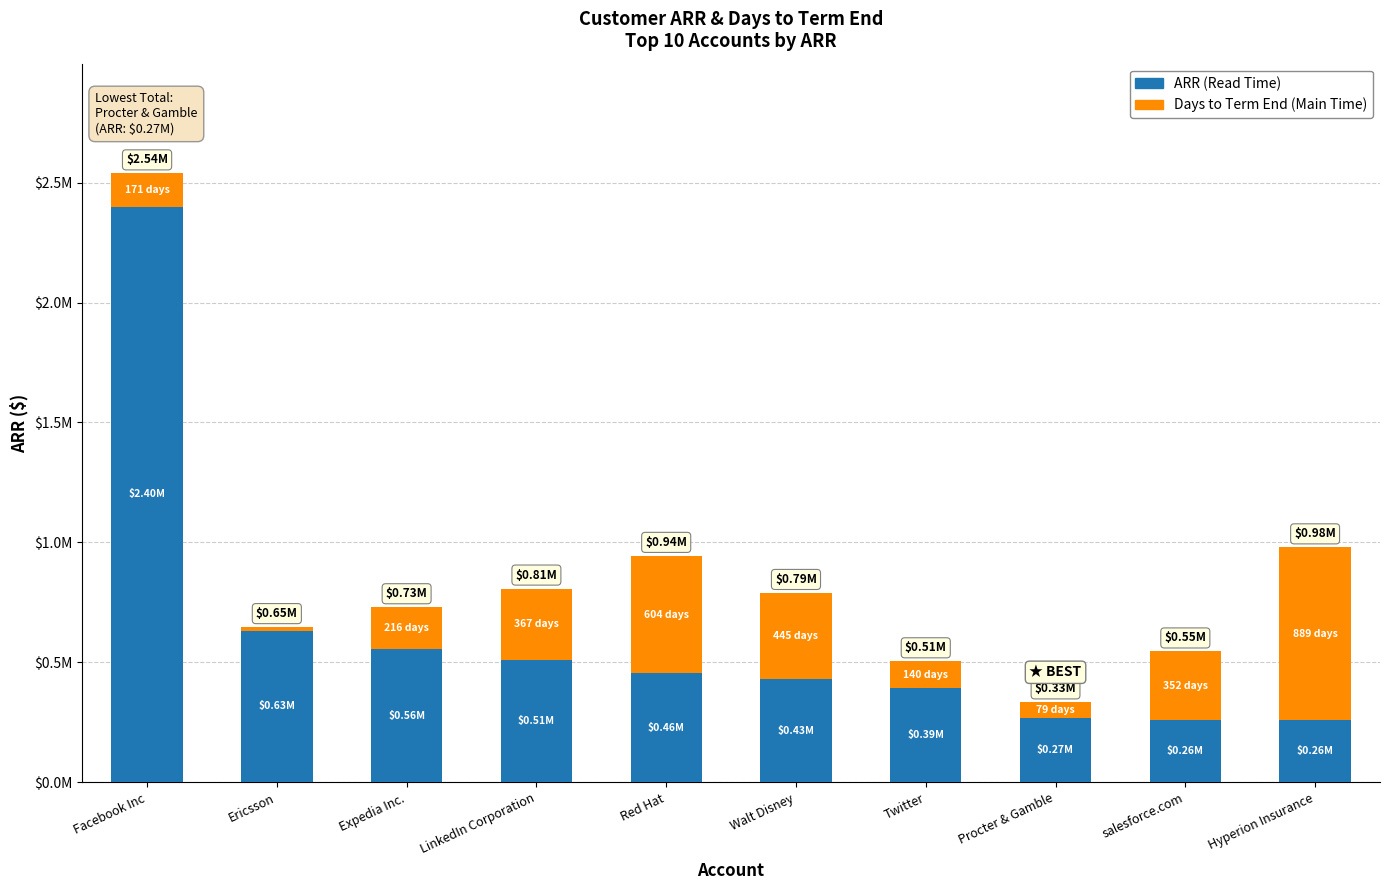

List the labels in order of ARR (Read Time) value, largest first.

Facebook Inc, Ericsson, Expedia Inc., LinkedIn Corporation, Red Hat, Walt Disney, Twitter, Procter & Gamble, salesforce.com, Hyperion Insurance